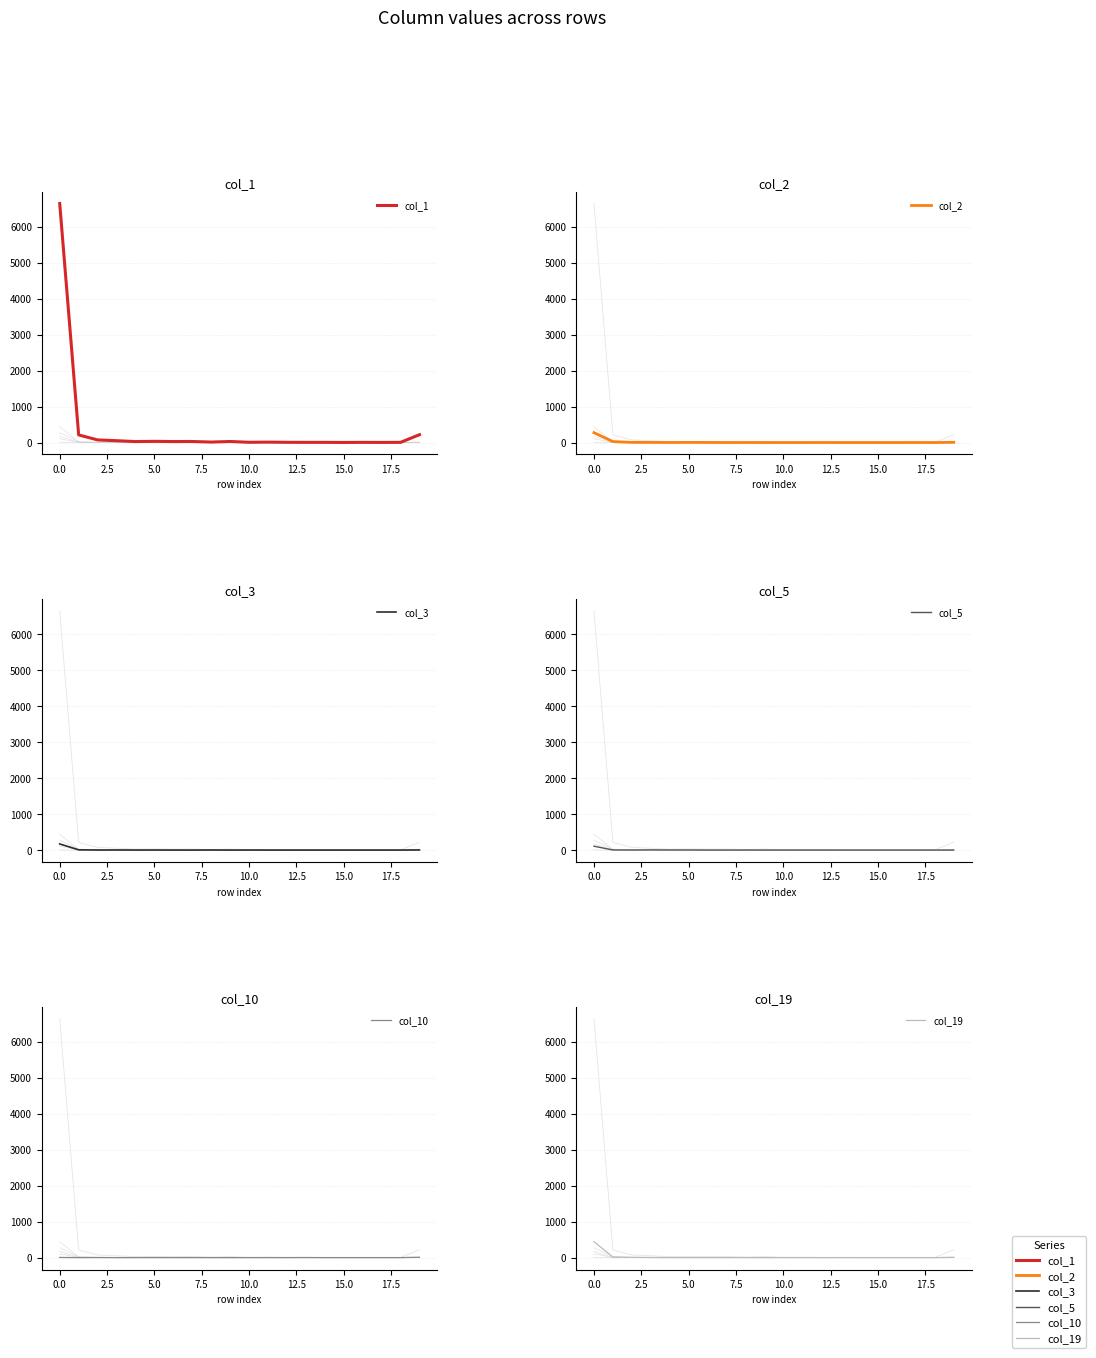

Is the value of col_1 at 15 greater than the value of col_3 at 17.5?

No